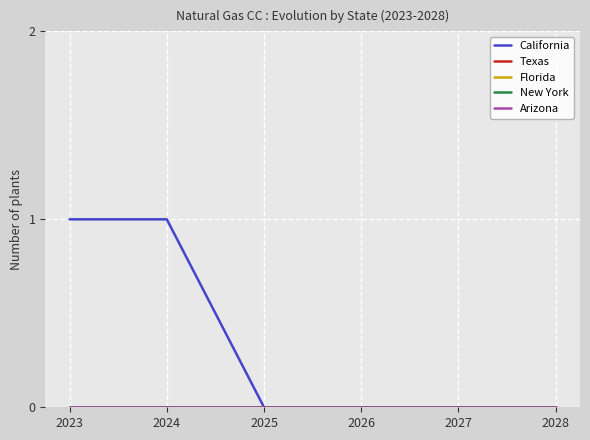

Does the chart display data point markers on the line(s)?

No